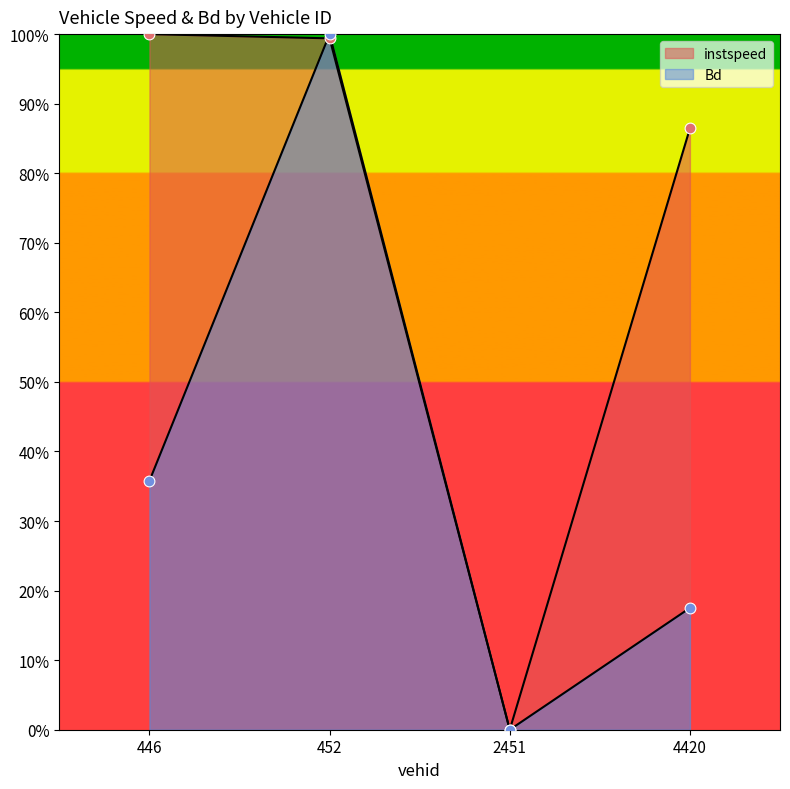

Which series contains the highest Y value?

instspeed